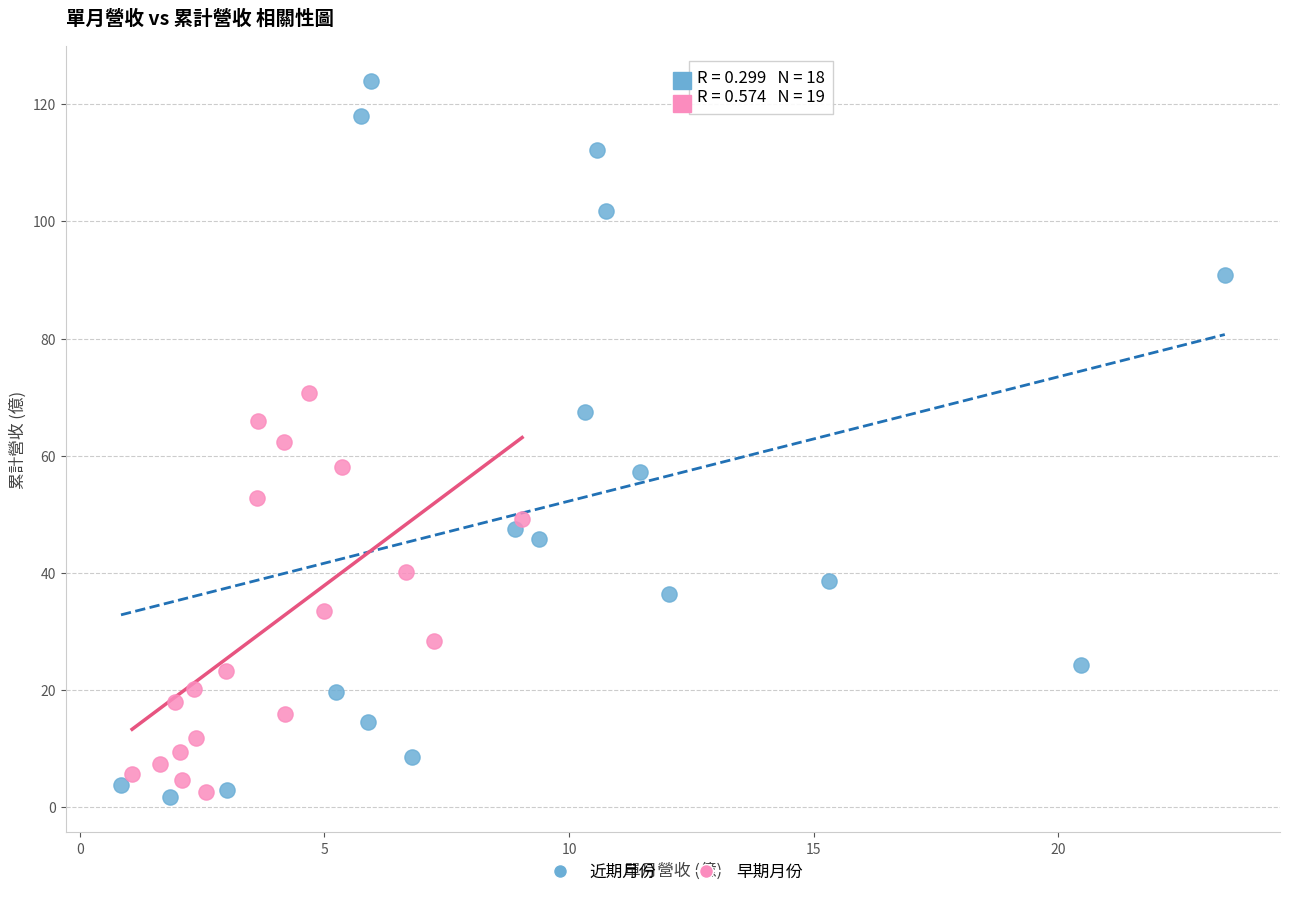

Which series reaches the maximum Y coordinate?

近期月份